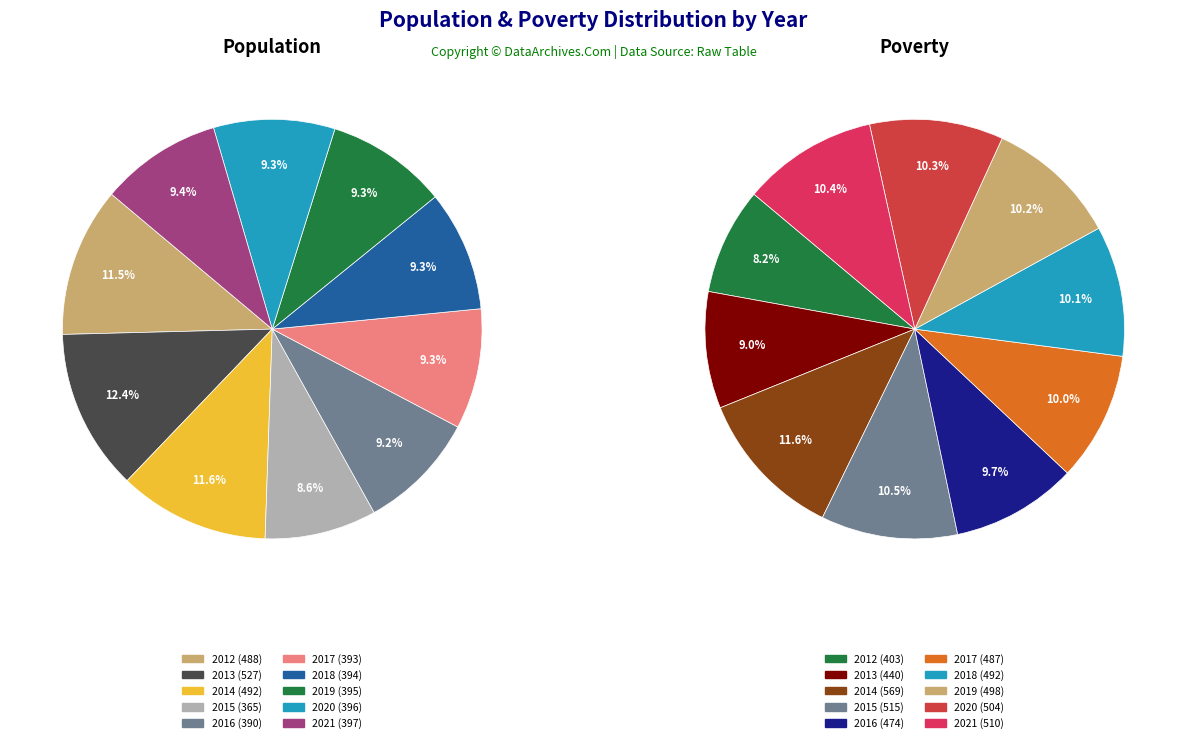

To the nearest percent, what is the combined percentage of 2021 and 2020?

21%